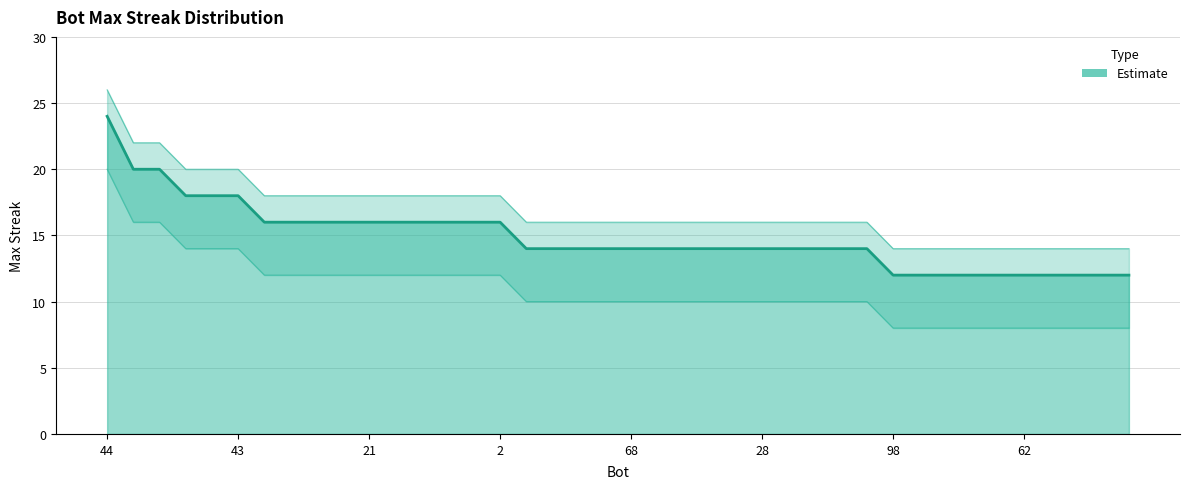

Rank the categories by value from lowest to highest.

98, 94, 86, 84, 77, 62, 49, 48, 46, 35, 96, 93, 87, 79, 68, 64, 63, 61, 40, 28, 22, 12, 5, 3, 99, 97, 67, 56, 21, 20, 18, 15, 10, 2, 57, 53, 43, 58, 37, 44